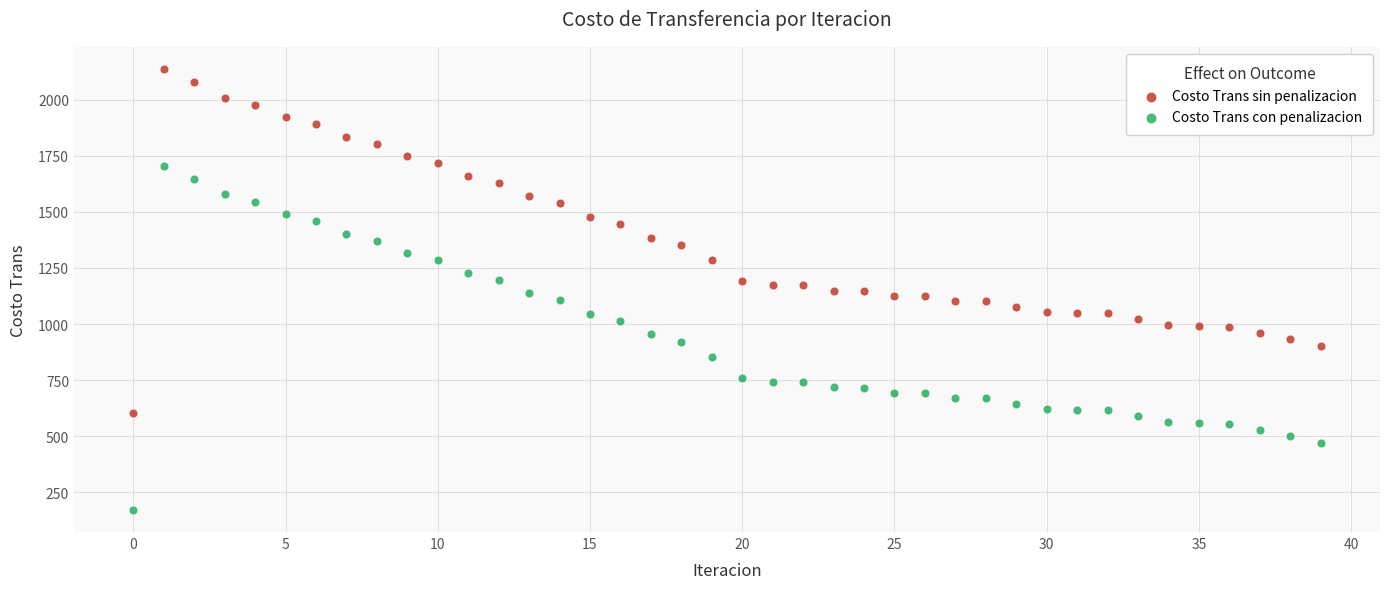

Across all data points, what is the range of Y values (max minus min)?

1966.2